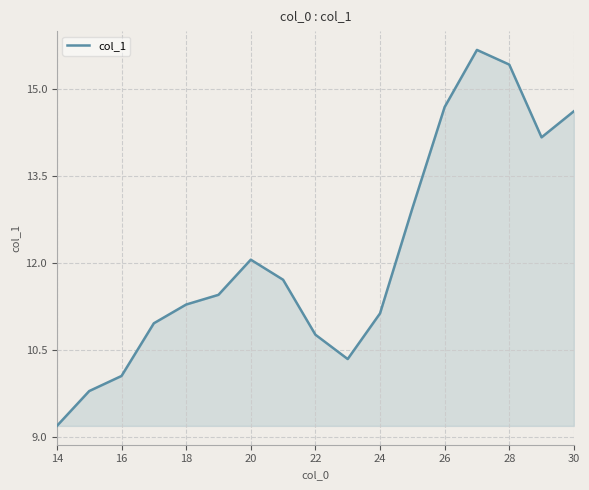

How many lines are shown in the chart?

1